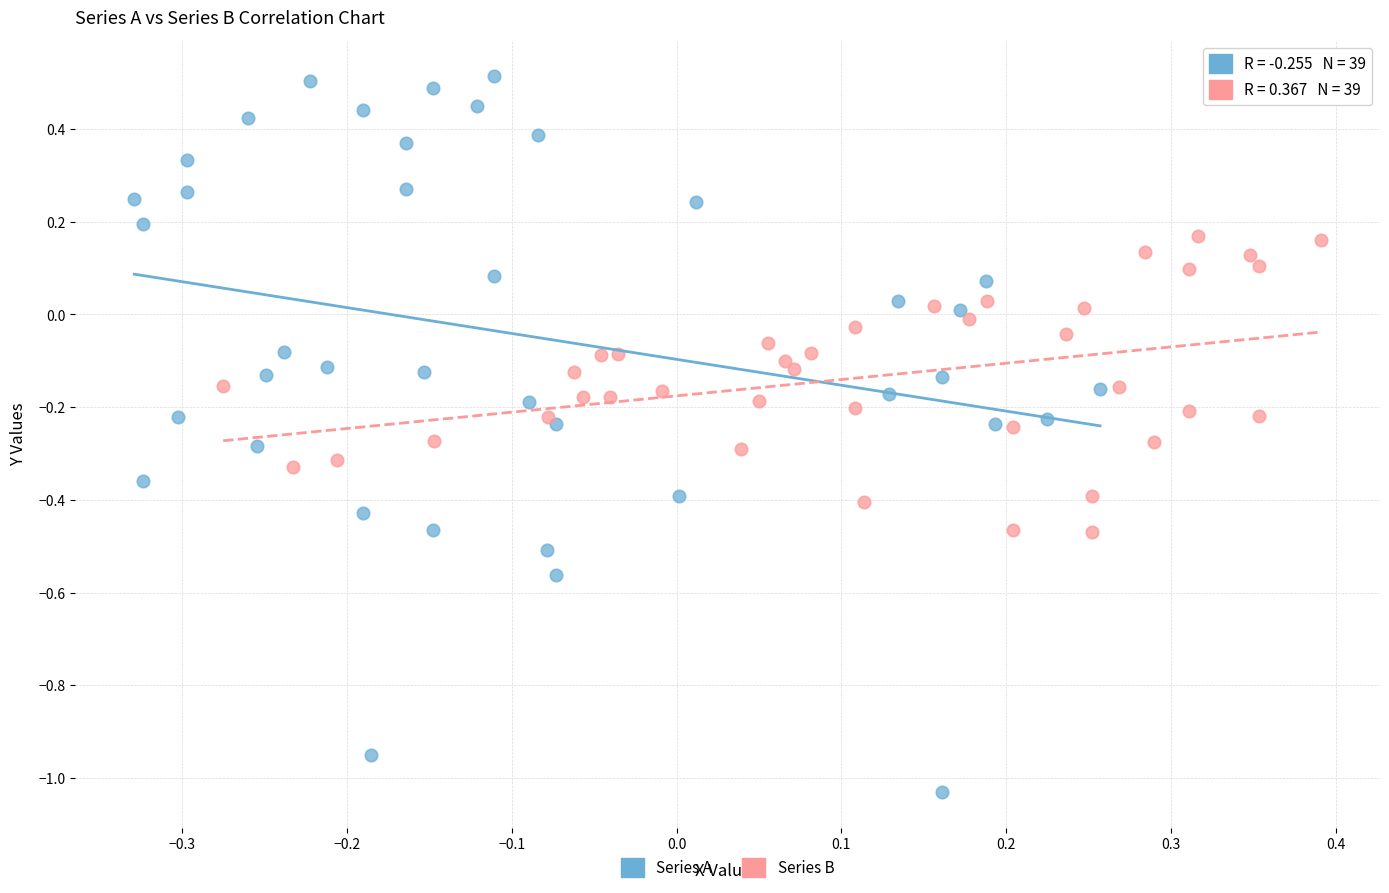

What are all the series names shown in the legend?

Series A, Series B